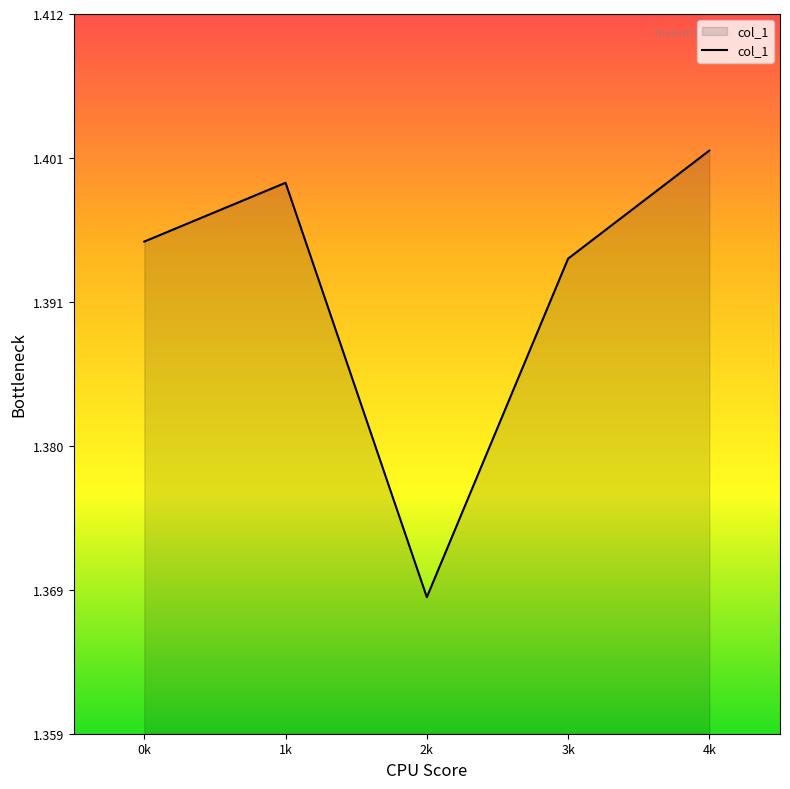

What is the sum of all values?

7.0